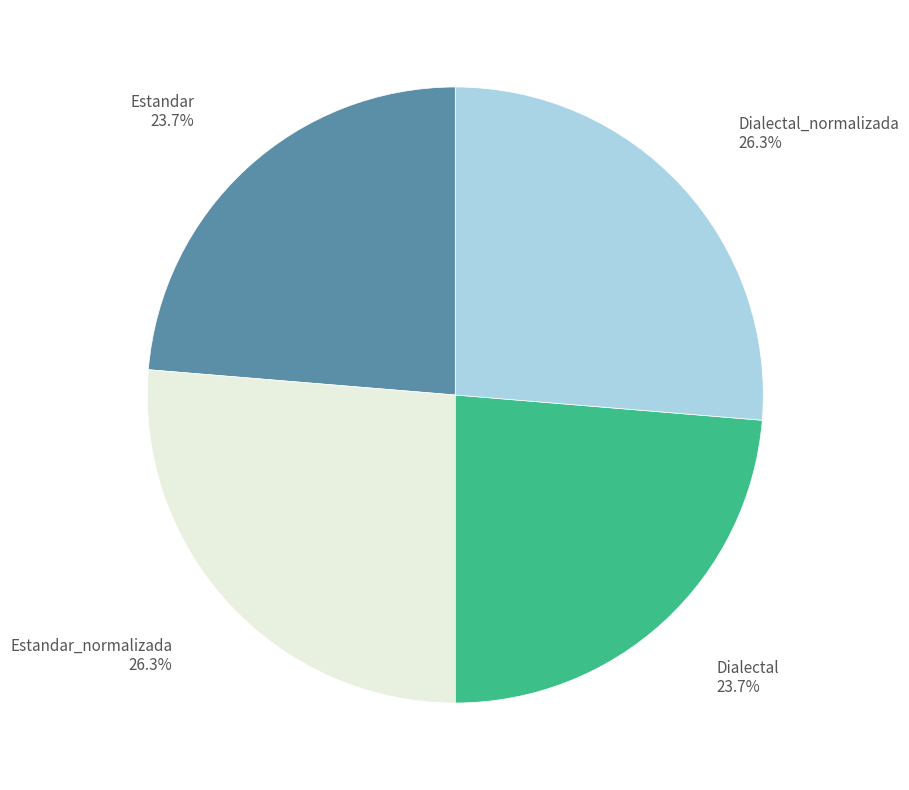

Between Estandar_normalizada and Estandar, which is larger?

Estandar_normalizada